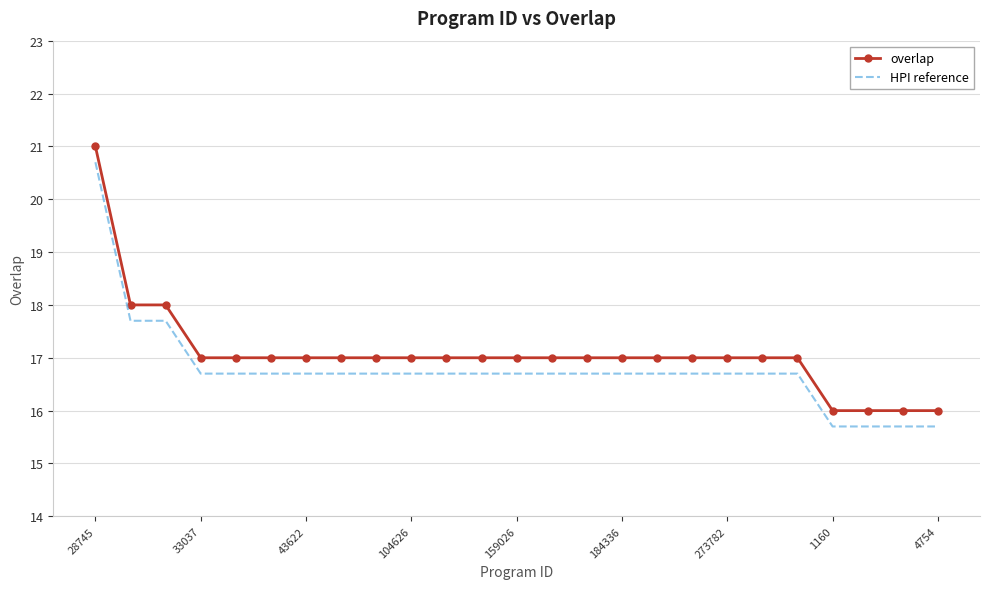

What is the greatest value displayed?

21.0